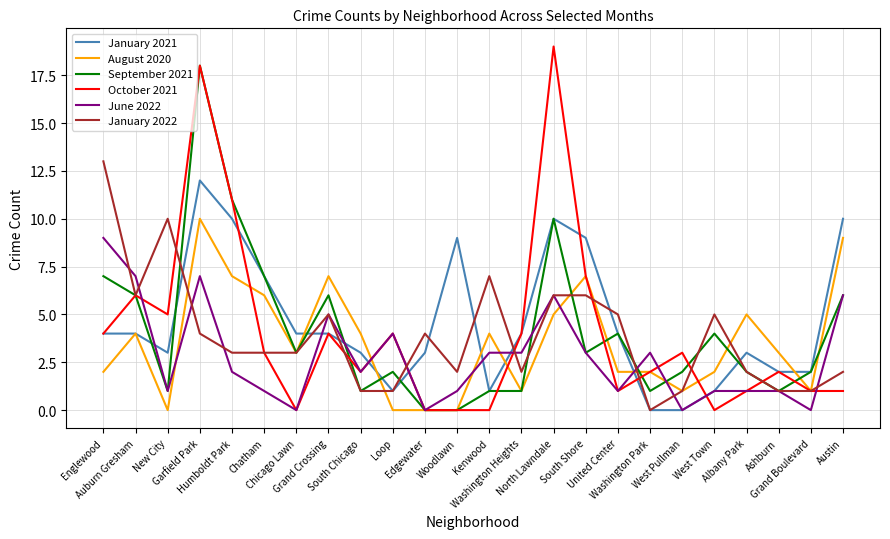

Rank the series by their maximum value, from highest to lowest.

October 2021, September 2021, January 2022, January 2021, August 2020, June 2022